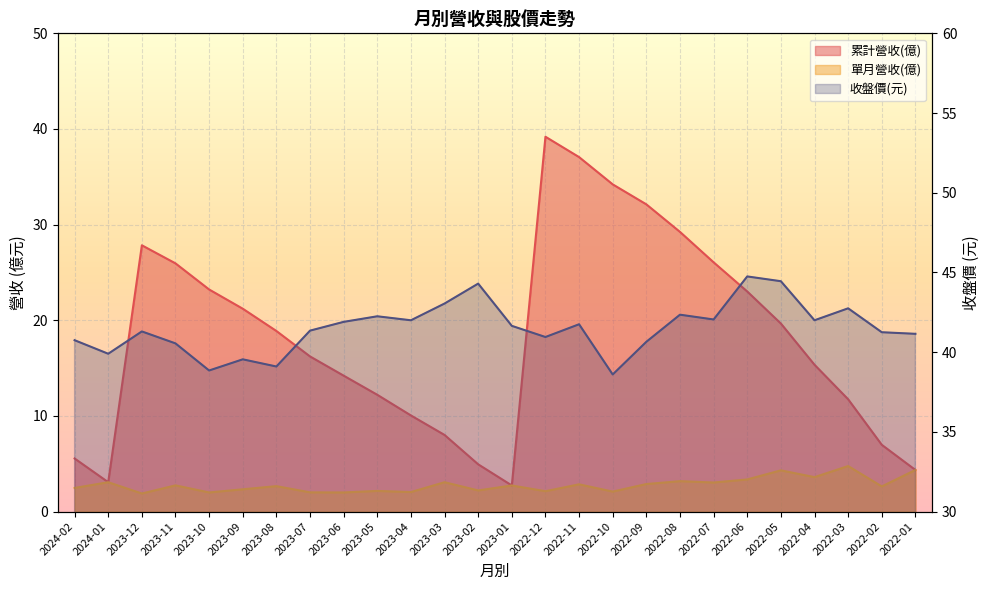

Reading left to right, what are all the values shown in this chart?

累計營收(億): 5.5	3.1	27.8	25.9	23.2	21.2	18.9	16.2	14.2	12.2	10.1	8.0	4.9	2.7	39.2	37.1	34.2	32.1	29.2	26.1	23.0	19.7	15.3	11.7	7.0	4.3
單月營收(億): 2.5	3.1	1.9	2.7	2.0	2.3	2.7	2.0	2.0	2.2	2.0	3.1	2.2	2.7	2.1	2.9	2.1	2.9	3.2	3.0	3.4	4.3	3.6	4.8	2.6	4.3
收盤價: 40.8	39.9	41.3	40.5	38.9	39.5	39.1	41.4	41.9	42.2	42.0	43.0	44.3	41.6	41.0	41.8	38.6	40.6	42.4	42.0	44.8	44.5	42.0	42.8	41.2	41.1